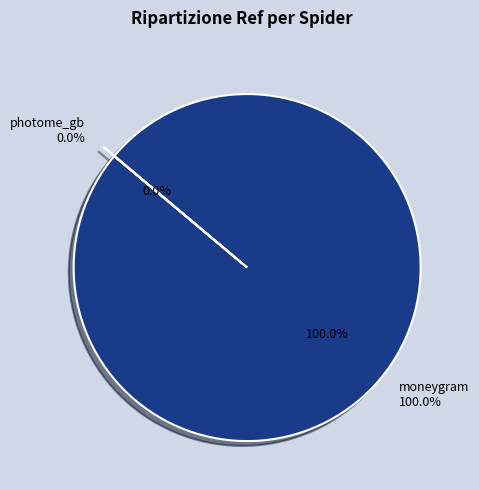

How many segments does this pie chart have?

2